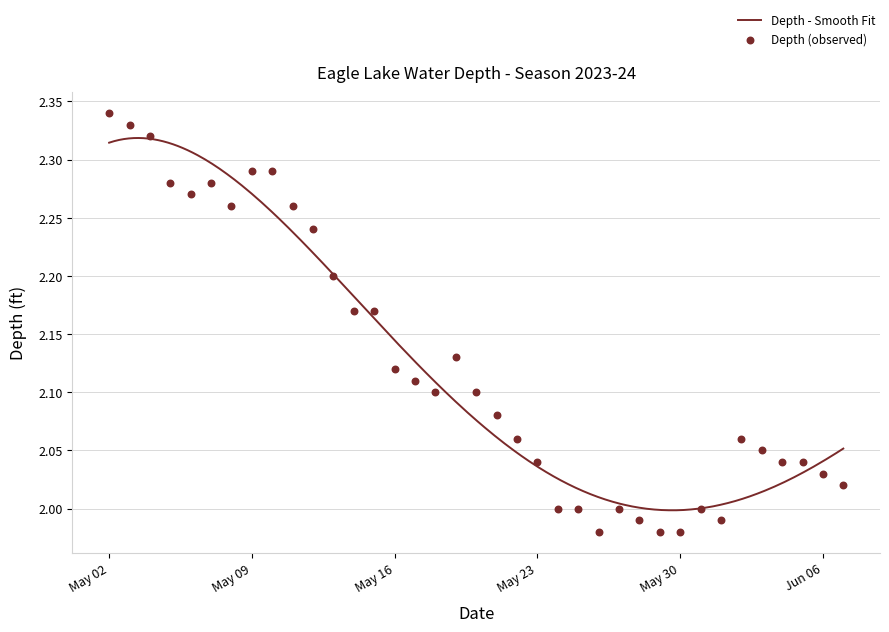

Between 2023-05-28 and 2023-05-19, which is larger?

2023-05-19